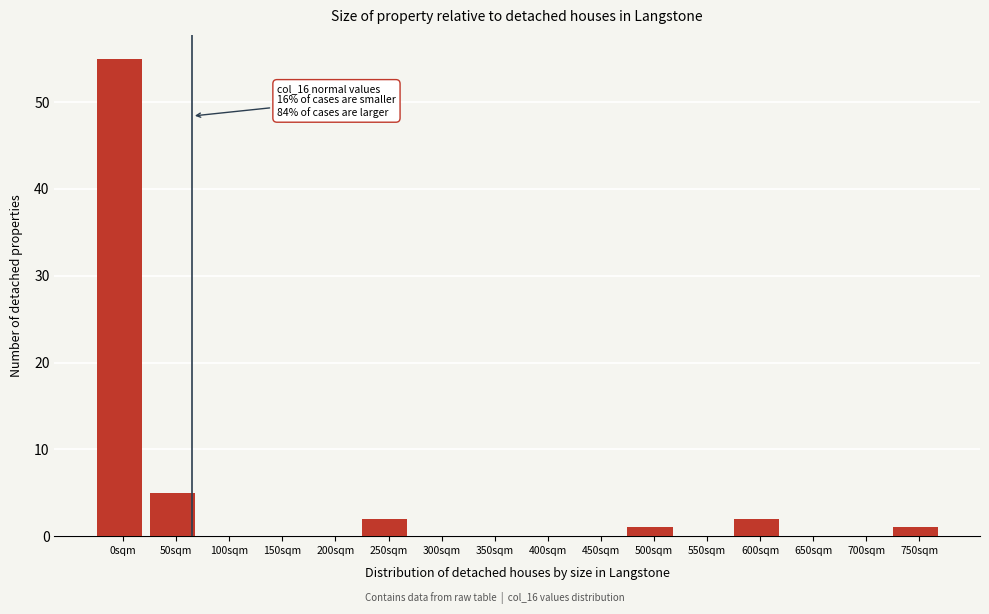

Reading right to left, transcribe all the data shown in this chart.

750sqm=1	700sqm=0	650sqm=0	600sqm=2	550sqm=0	500sqm=1	450sqm=0	400sqm=0	350sqm=0	300sqm=0	250sqm=2	200sqm=0	150sqm=0	100sqm=0	50sqm=5	0sqm=55